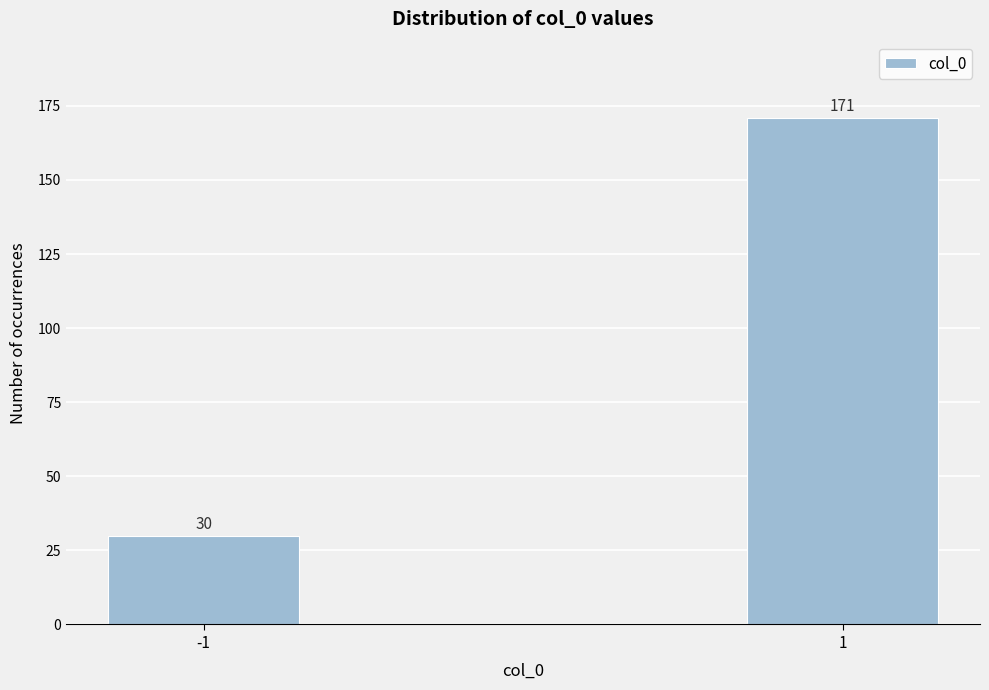

Reading right to left, list all the values displayed in this chart.

171	30